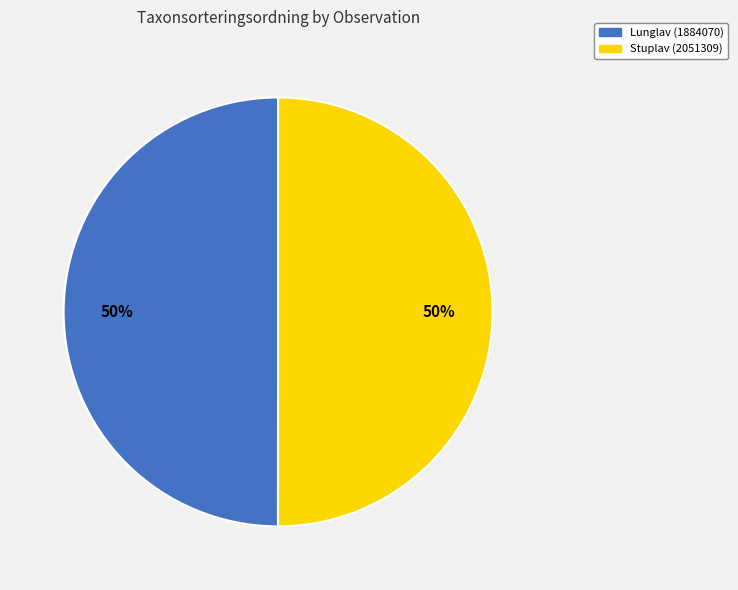

The Stuplav (2051309) slice represents 61% of the pie. True or false?

False